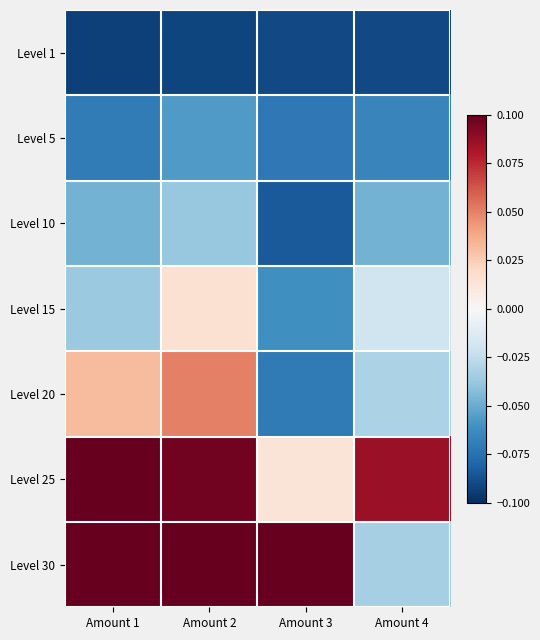

Which series has the widest spread of values?

Level 30